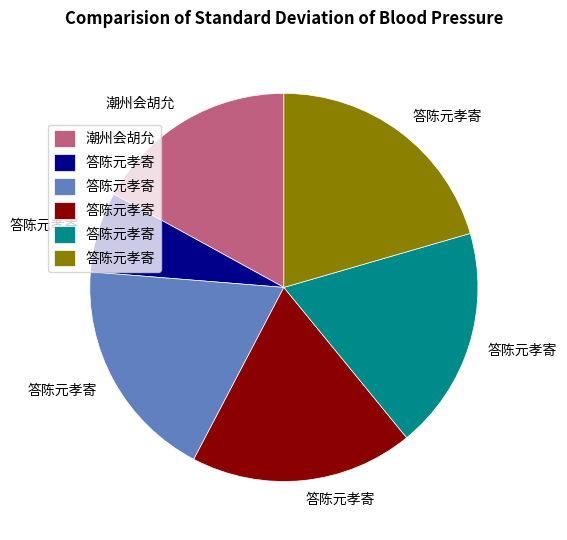

How many segments does this pie chart have?

6